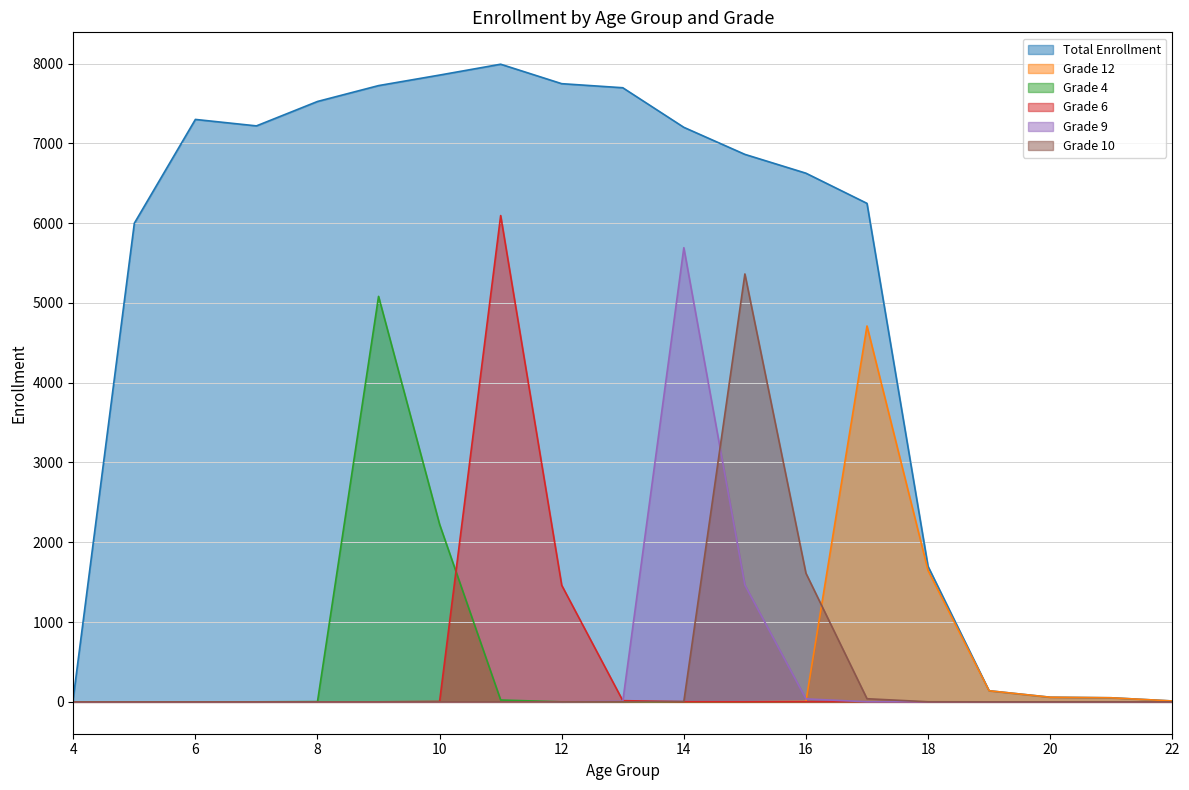

How many categories are shown in the chart?

19